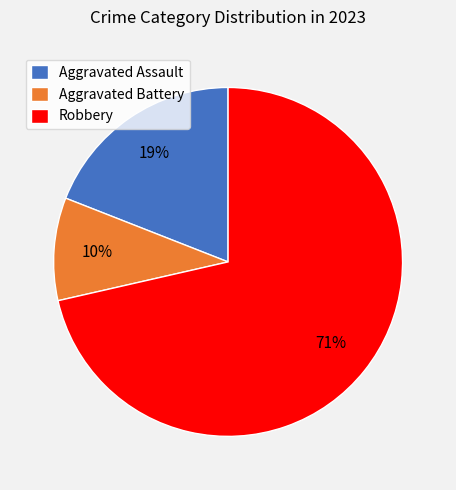

Is Robbery the majority of the pie?

Yes